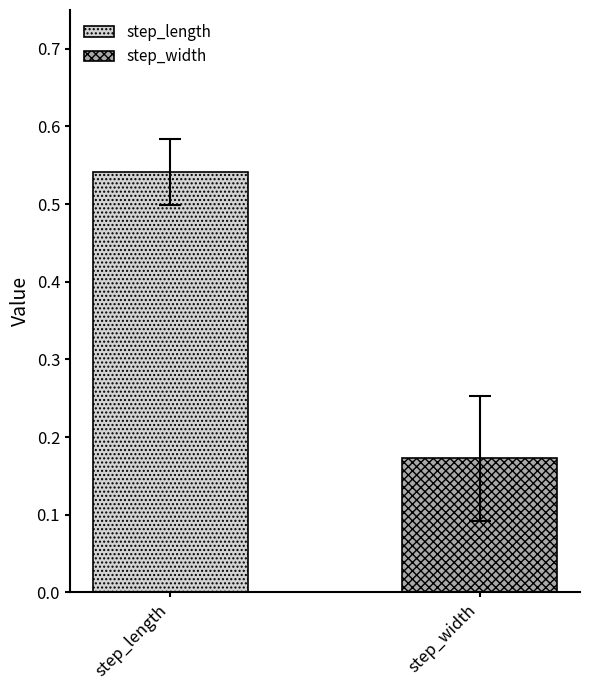

Which series has the widest spread of values?

step_length